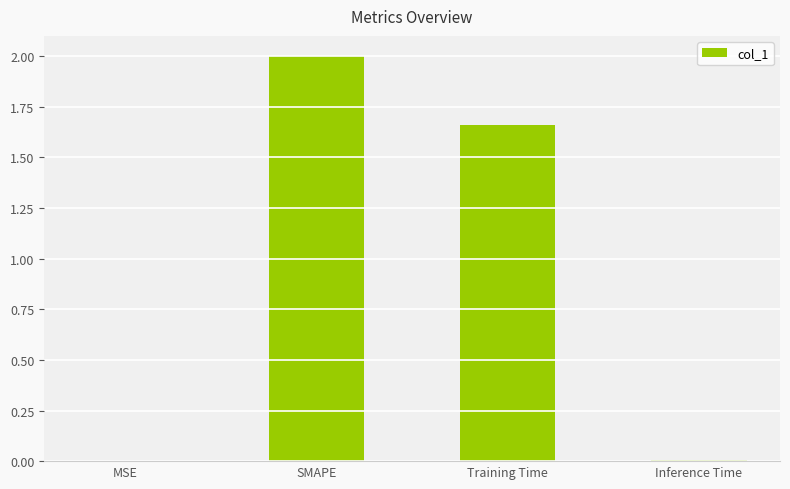

The value at SMAPE is 2.0. True or false?

True